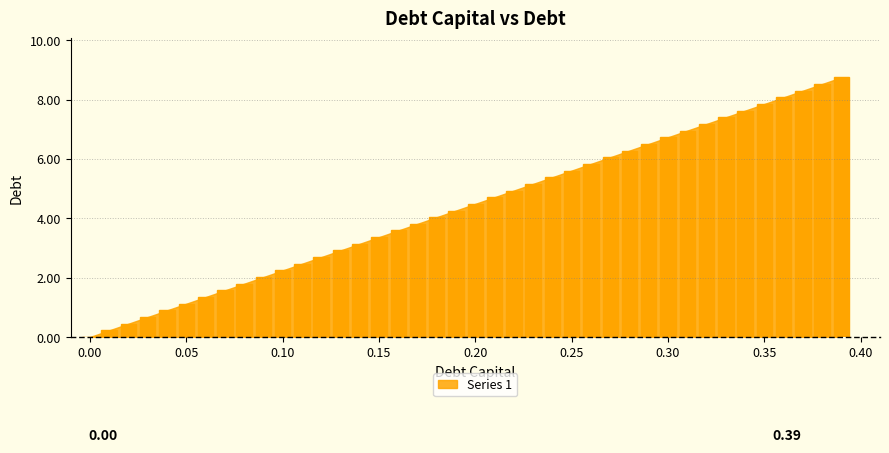

What is the maximum value shown in the chart?

8.8